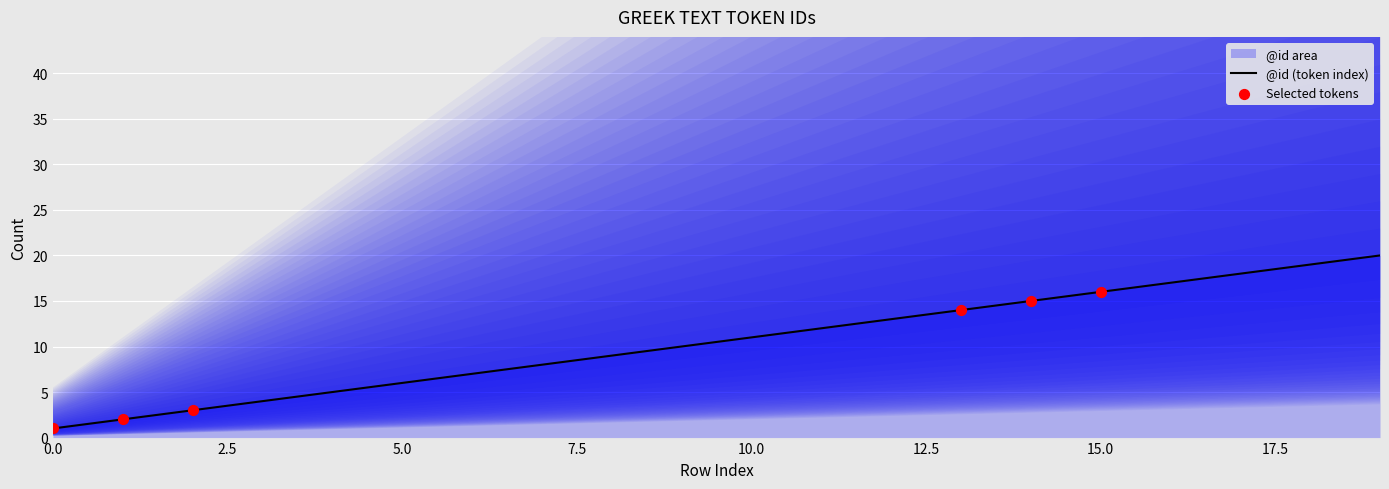

Between 5 and 15, which is larger?

15